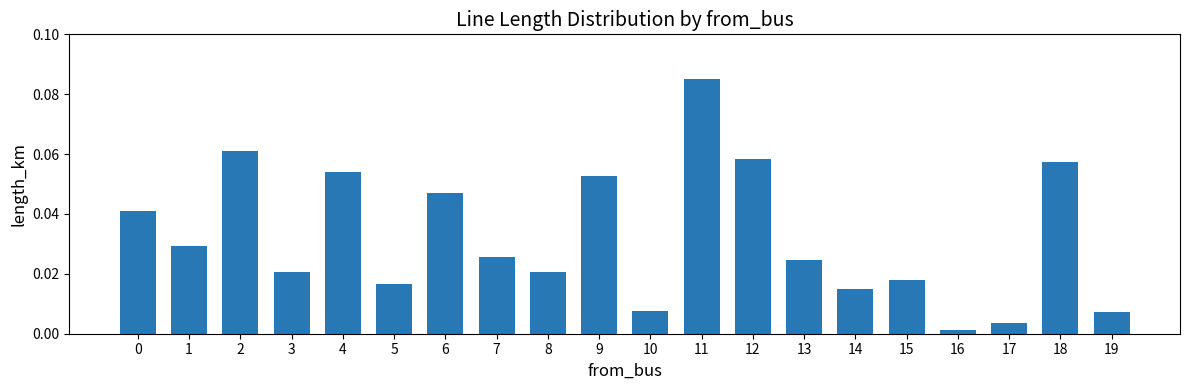

How many categories are shown in the chart?

20